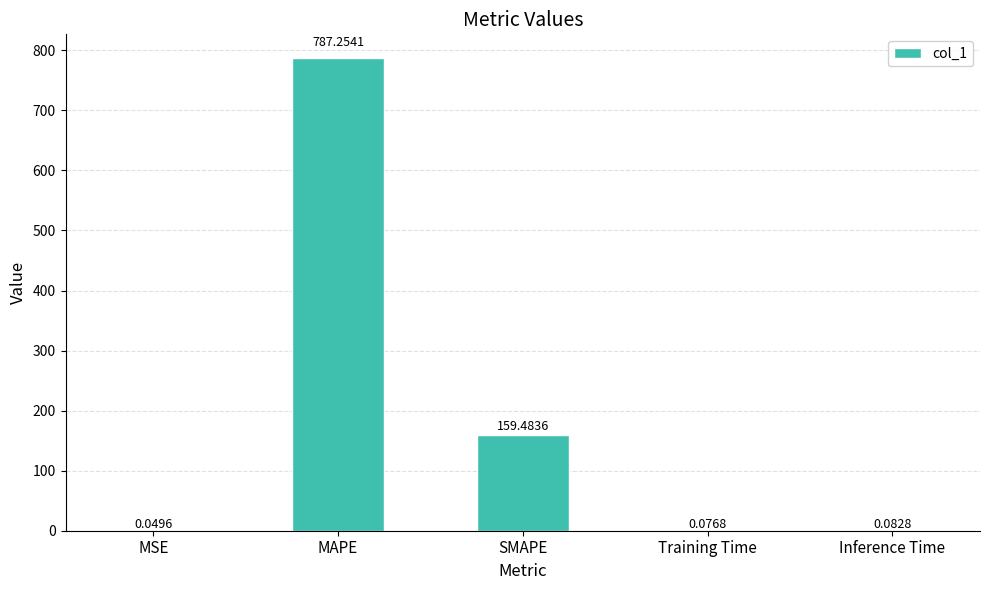

The value at MAPE is 787.3. True or false?

True